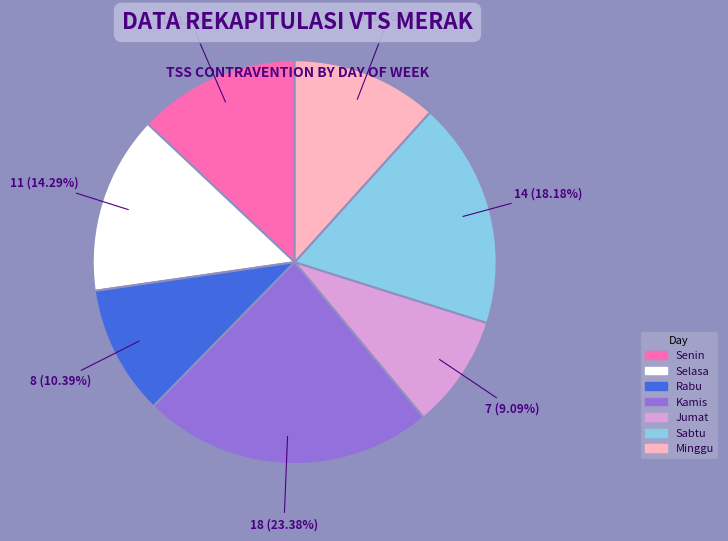

Is there a majority slice in this chart?

No